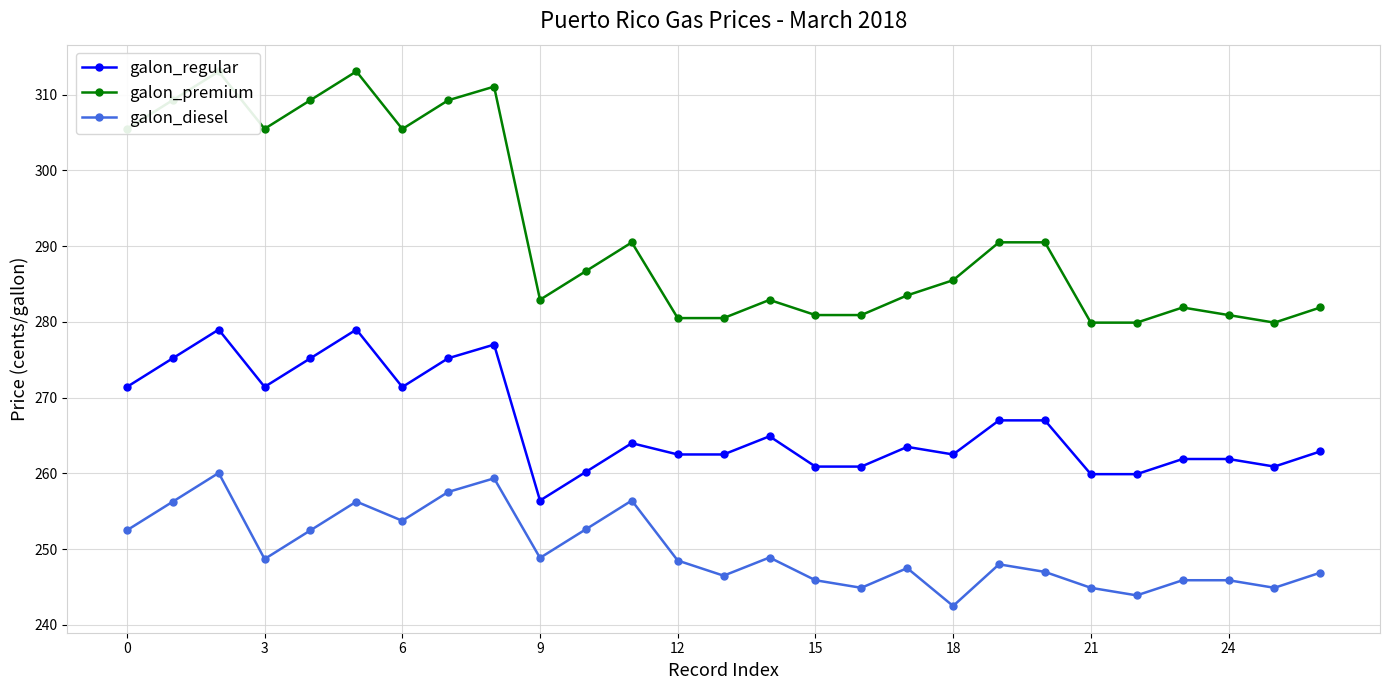

What is the highest value of the galon_premium series?

313.1